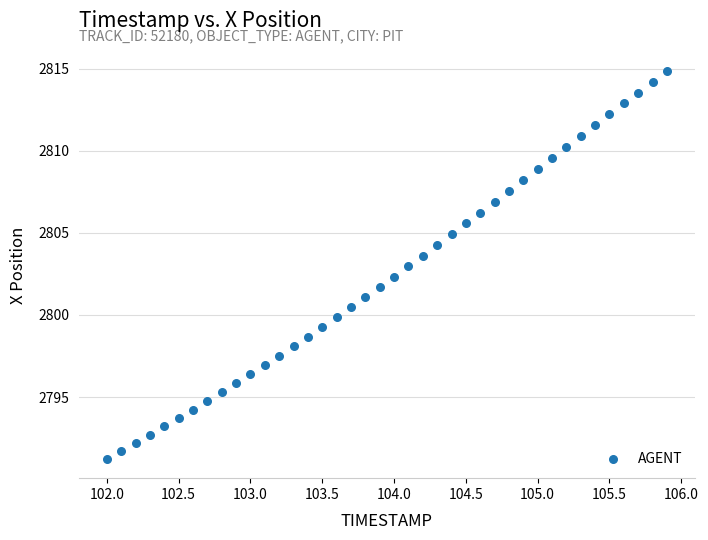

What is the range of X values (max minus min)?

3.9